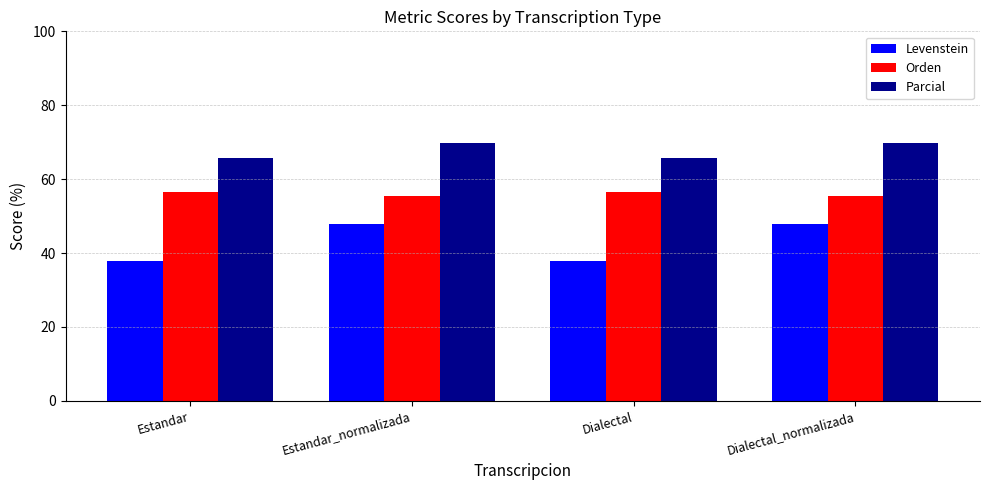

How many groups of bars are there?

4